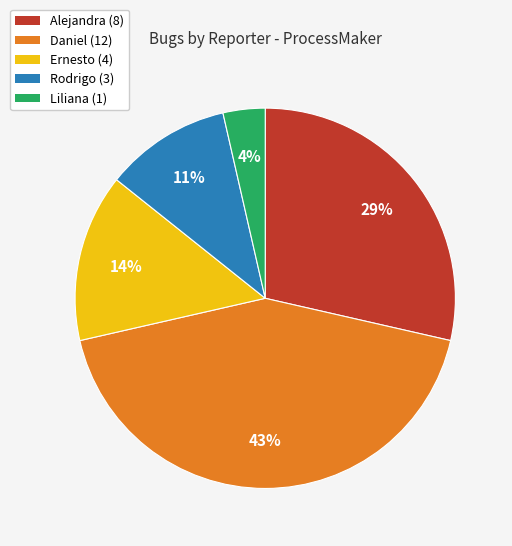

Between Ernesto (4) and Rodrigo (3), which is larger?

Ernesto (4)